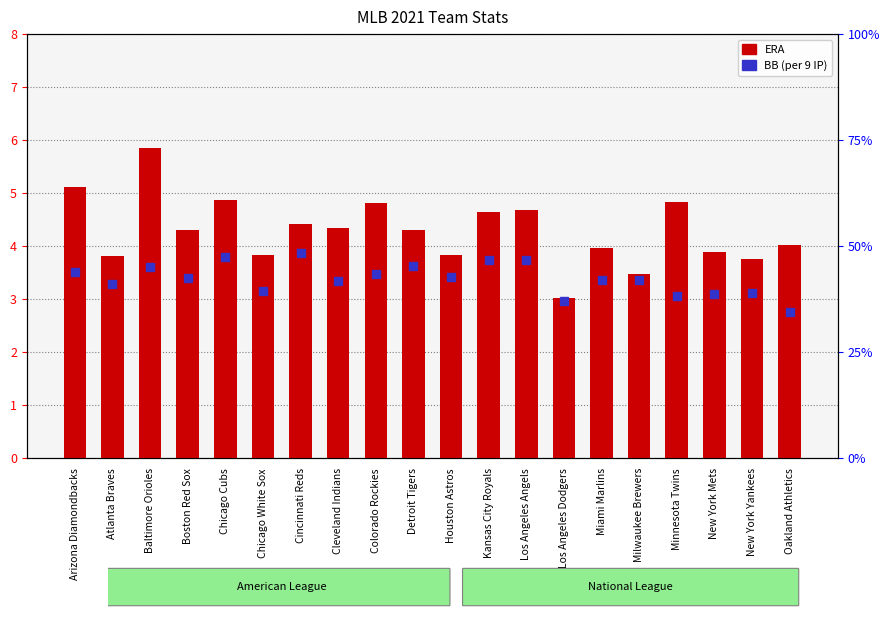

What is the greatest value displayed?

5.8